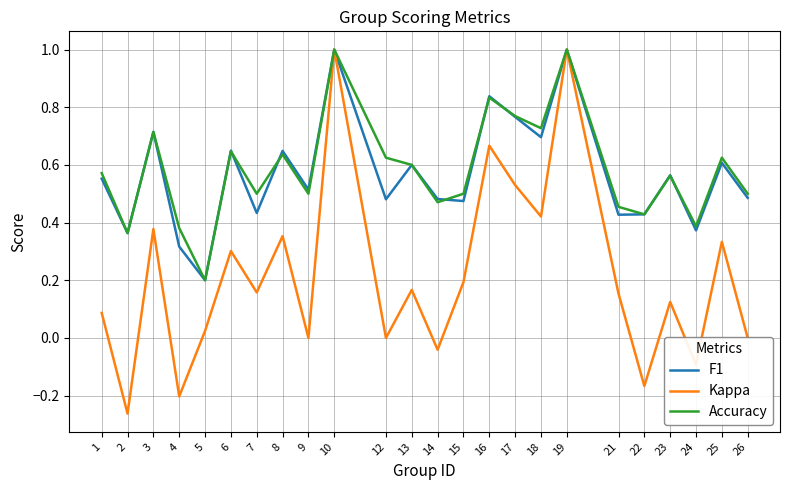

Which series has the largest range (max minus min)?

Kappa